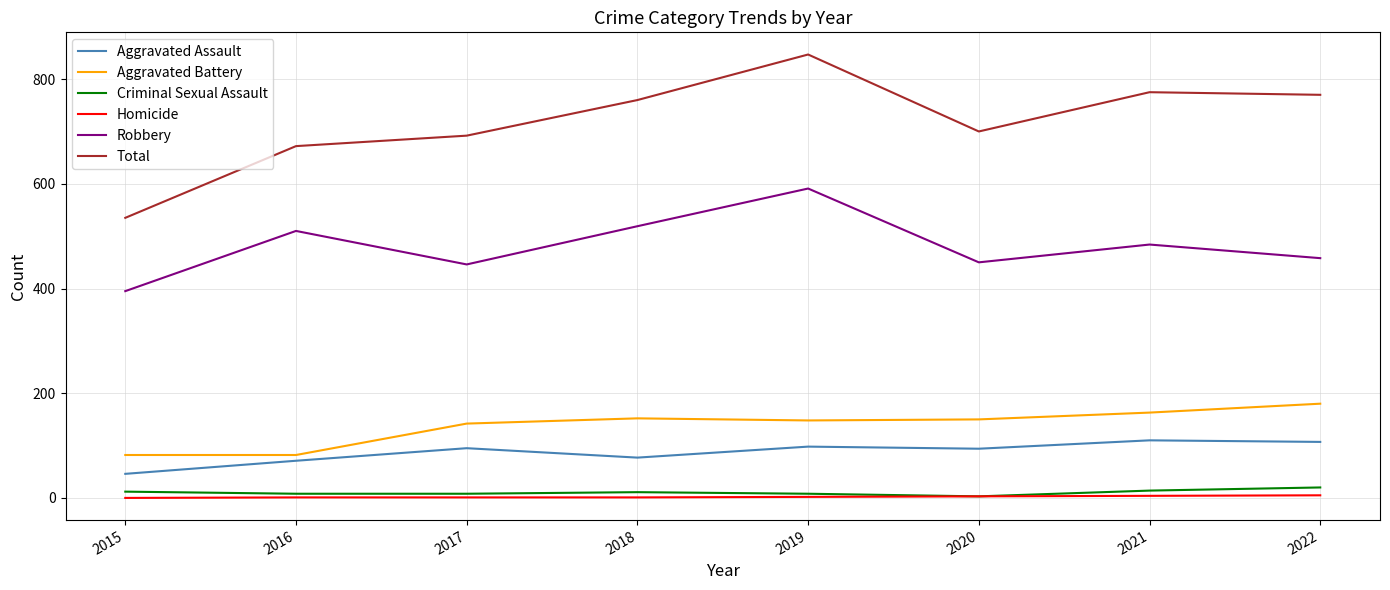

At which category is the sum across all series the highest?

2019